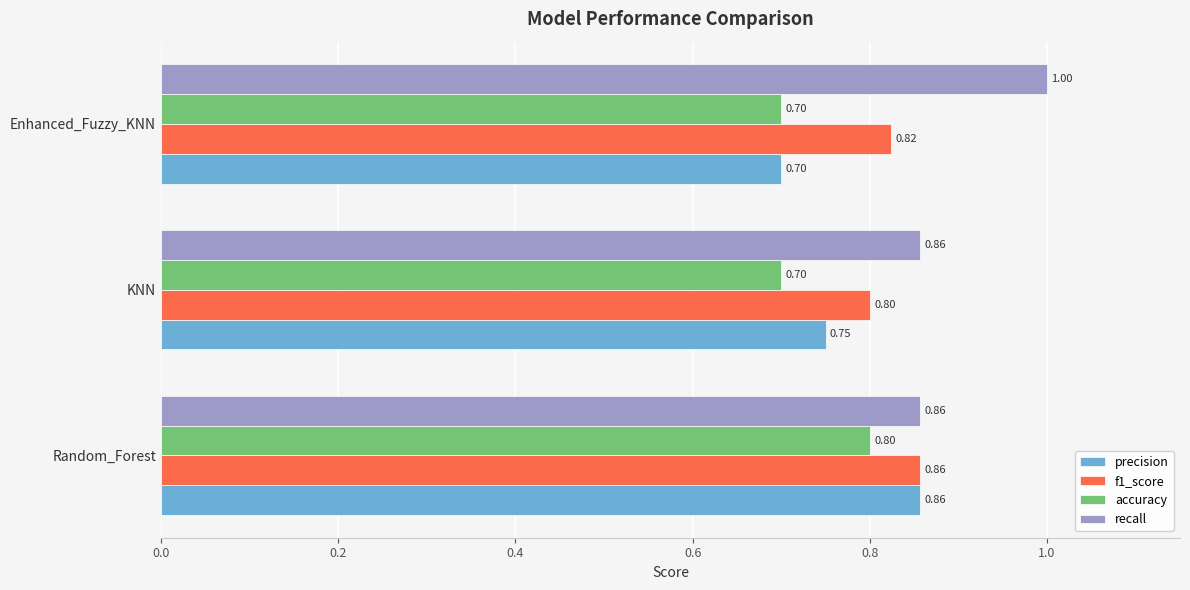

List the series in order of their overall mean, highest first.

recall, f1_score, precision, accuracy